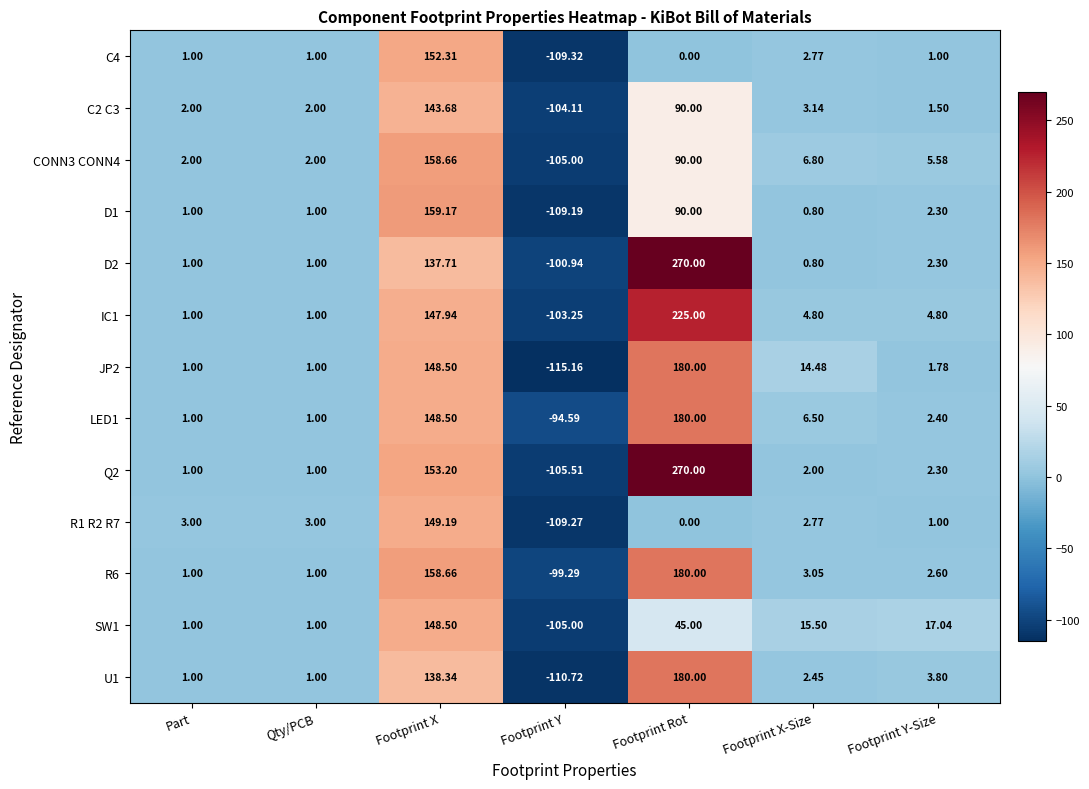

How many distinct data groups are displayed?

13